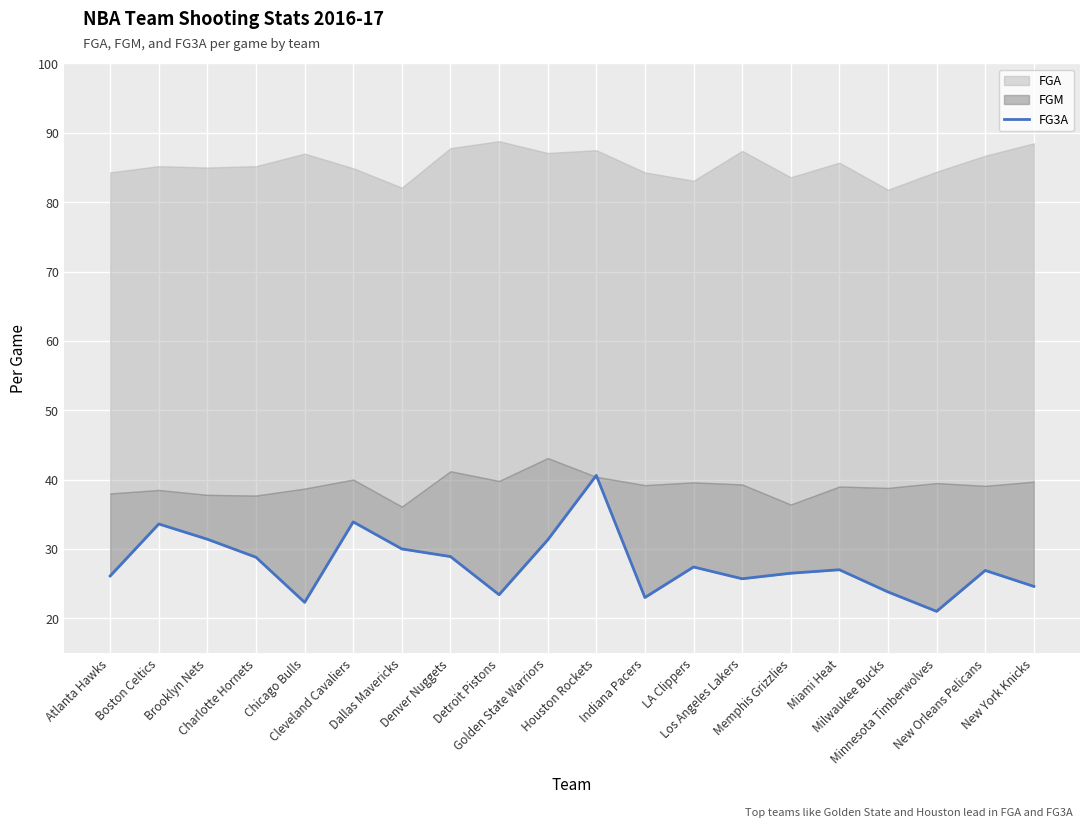

What is the average value?

27.8